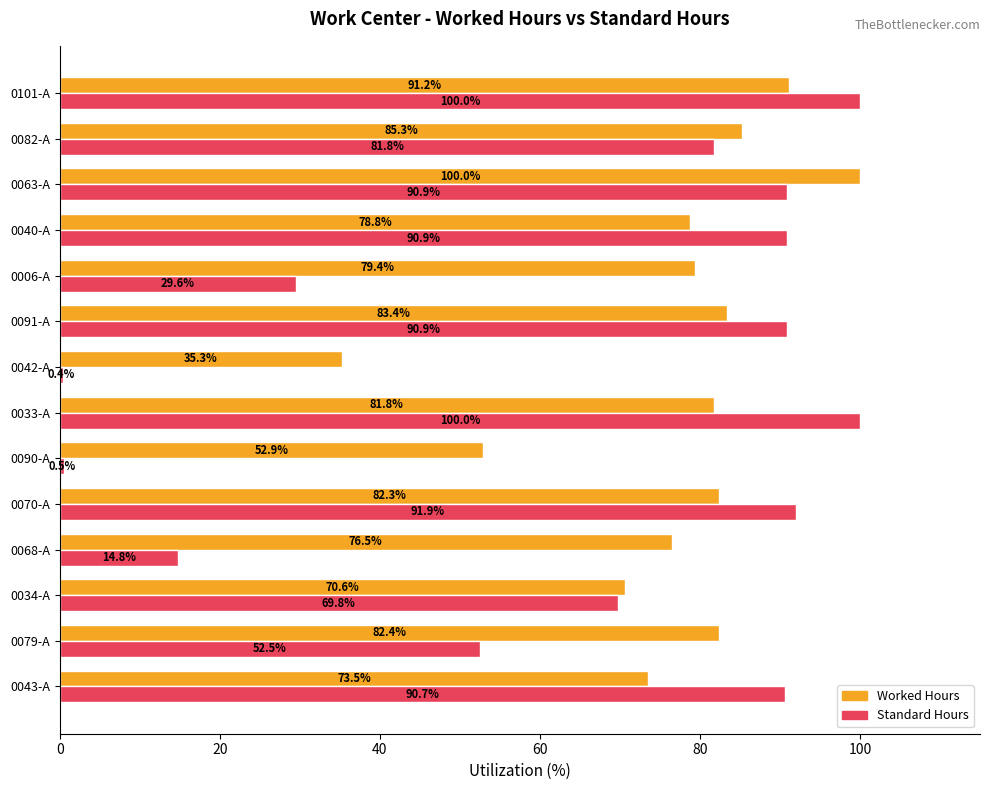

Which series has the widest spread of values?

Standard Hours